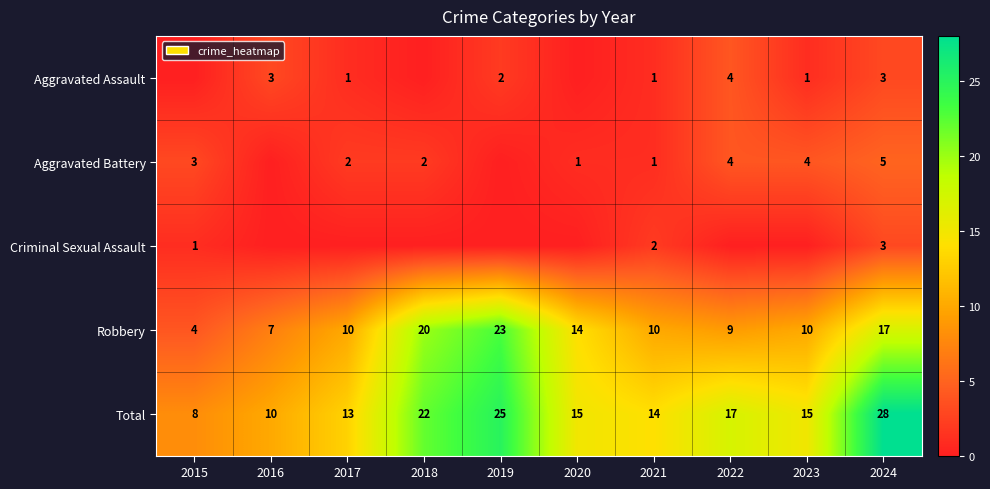

Which has a higher value, 2015 or 2021?

2021